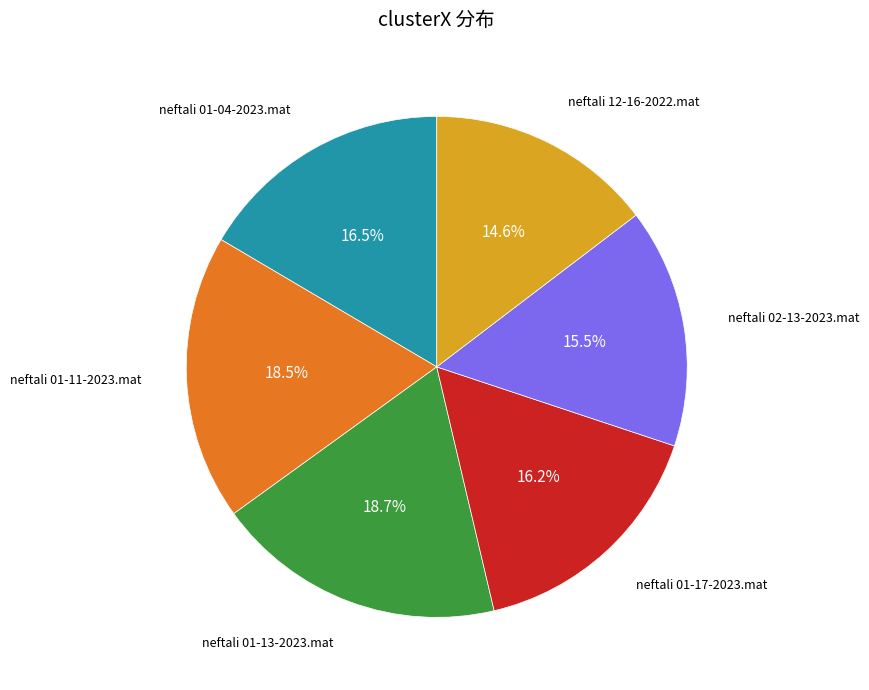

Is there a majority slice in this chart?

No